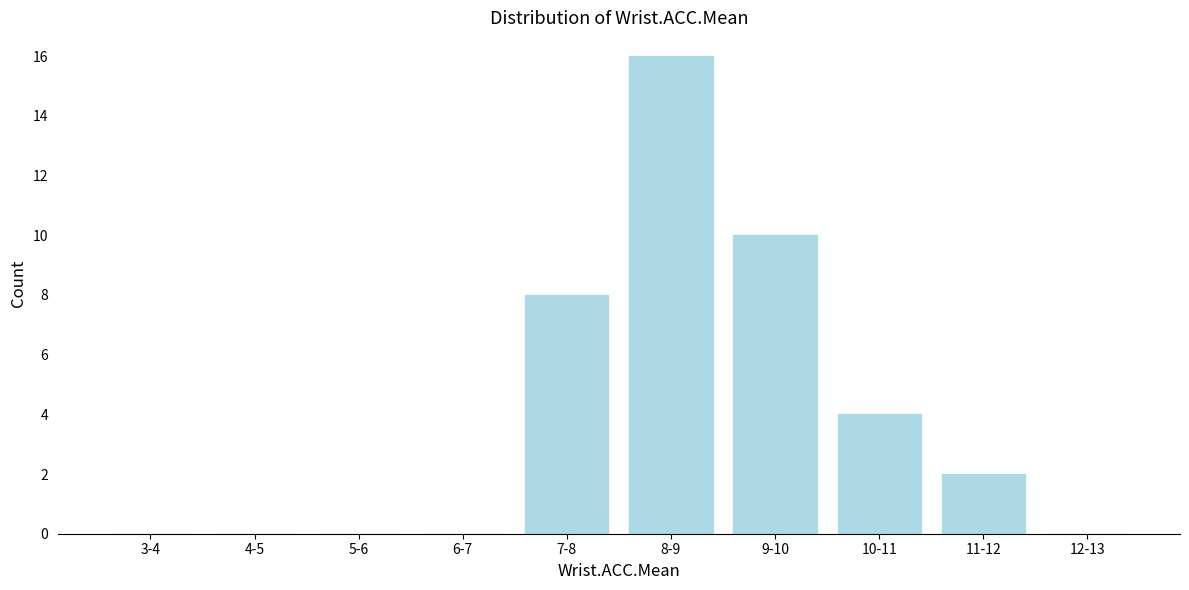

Reading left to right, what are all the values shown in this chart?

3-4=0	4-5=0	5-6=0	6-7=0	7-8=8	8-9=16	9-10=10	10-11=4	11-12=2	12-13=0